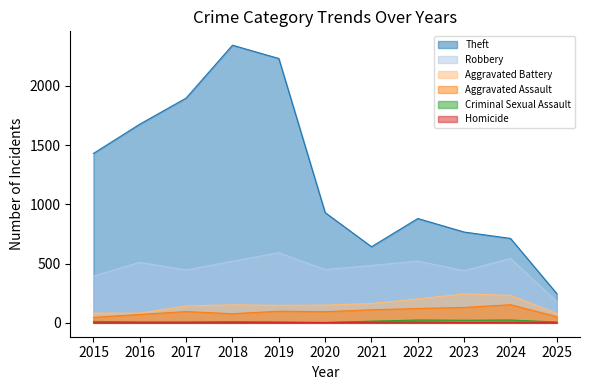

What is the total value across all series at 2017?

2588